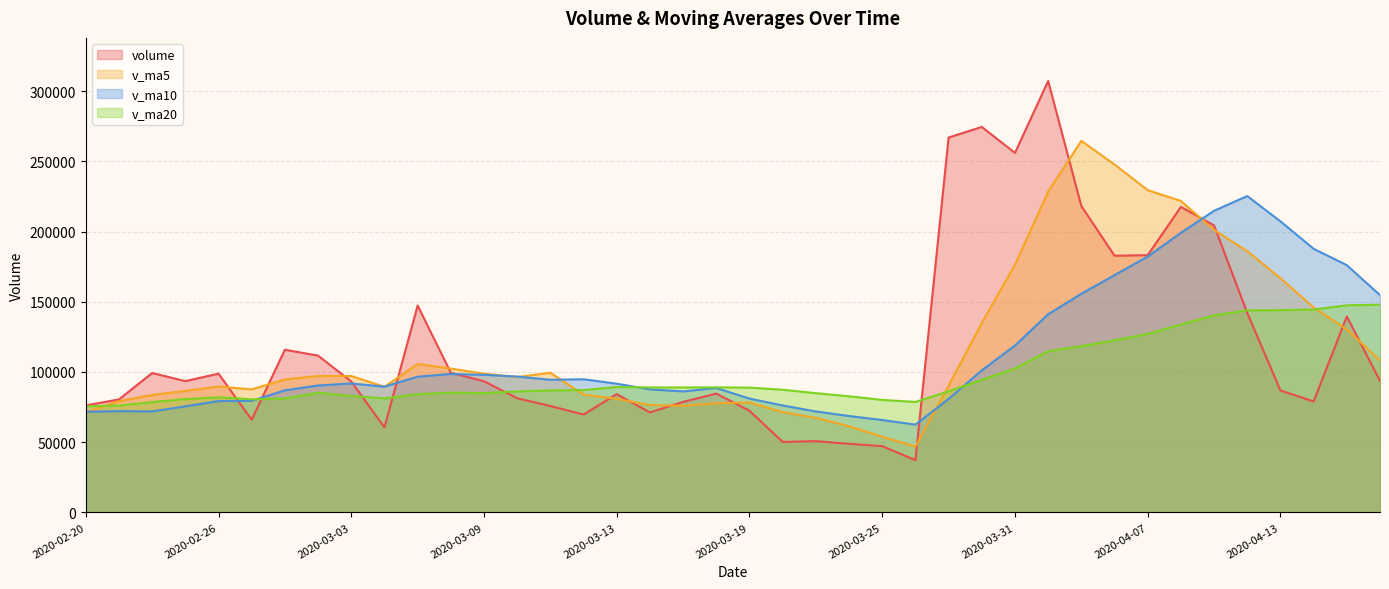

At how many categories does at least one series exceed 220799?

9